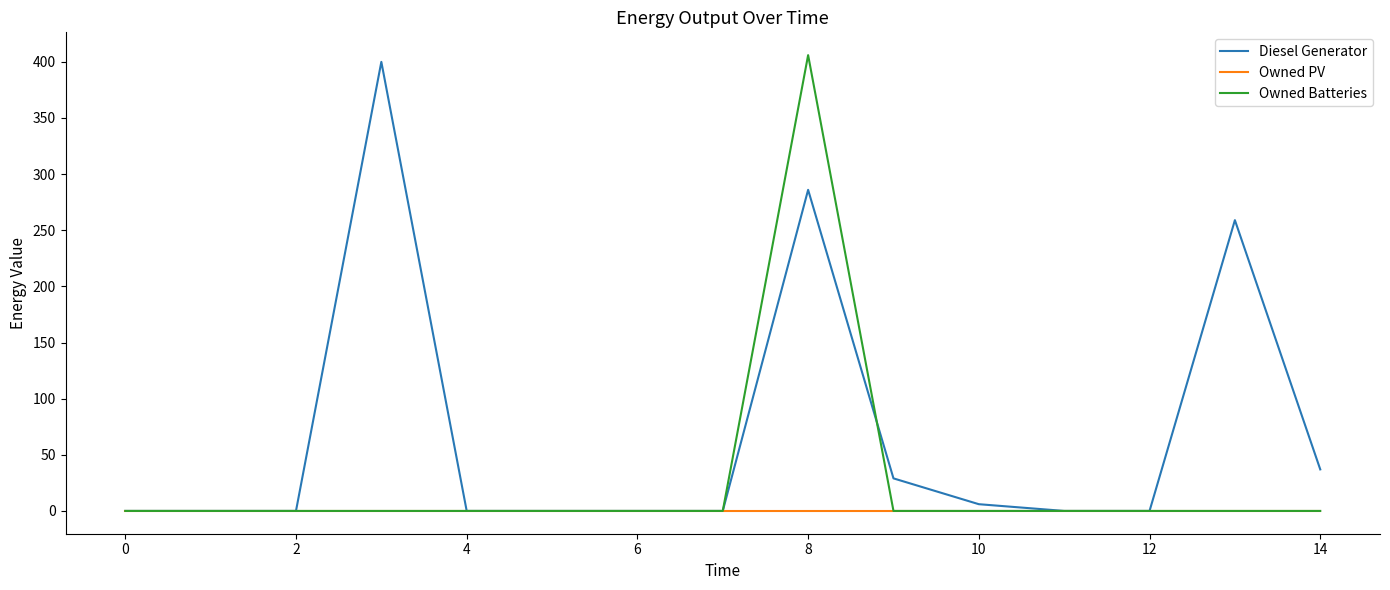

How many lines are shown in the chart?

3